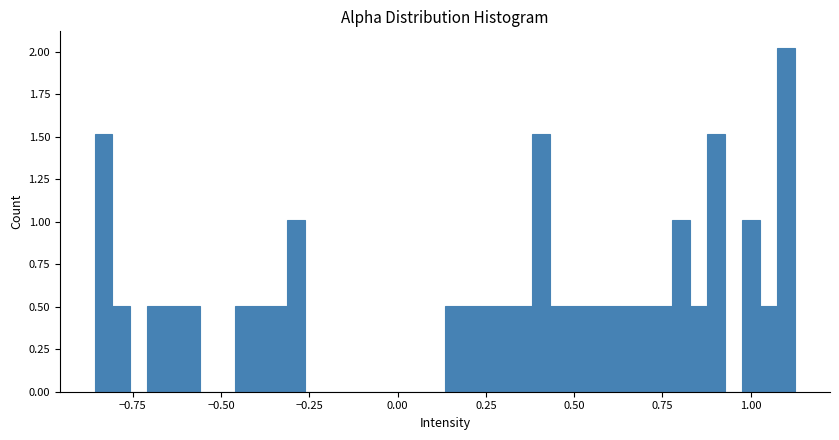

Read against the x-axis, roughly where is the centre of the tallest bar?

1.10